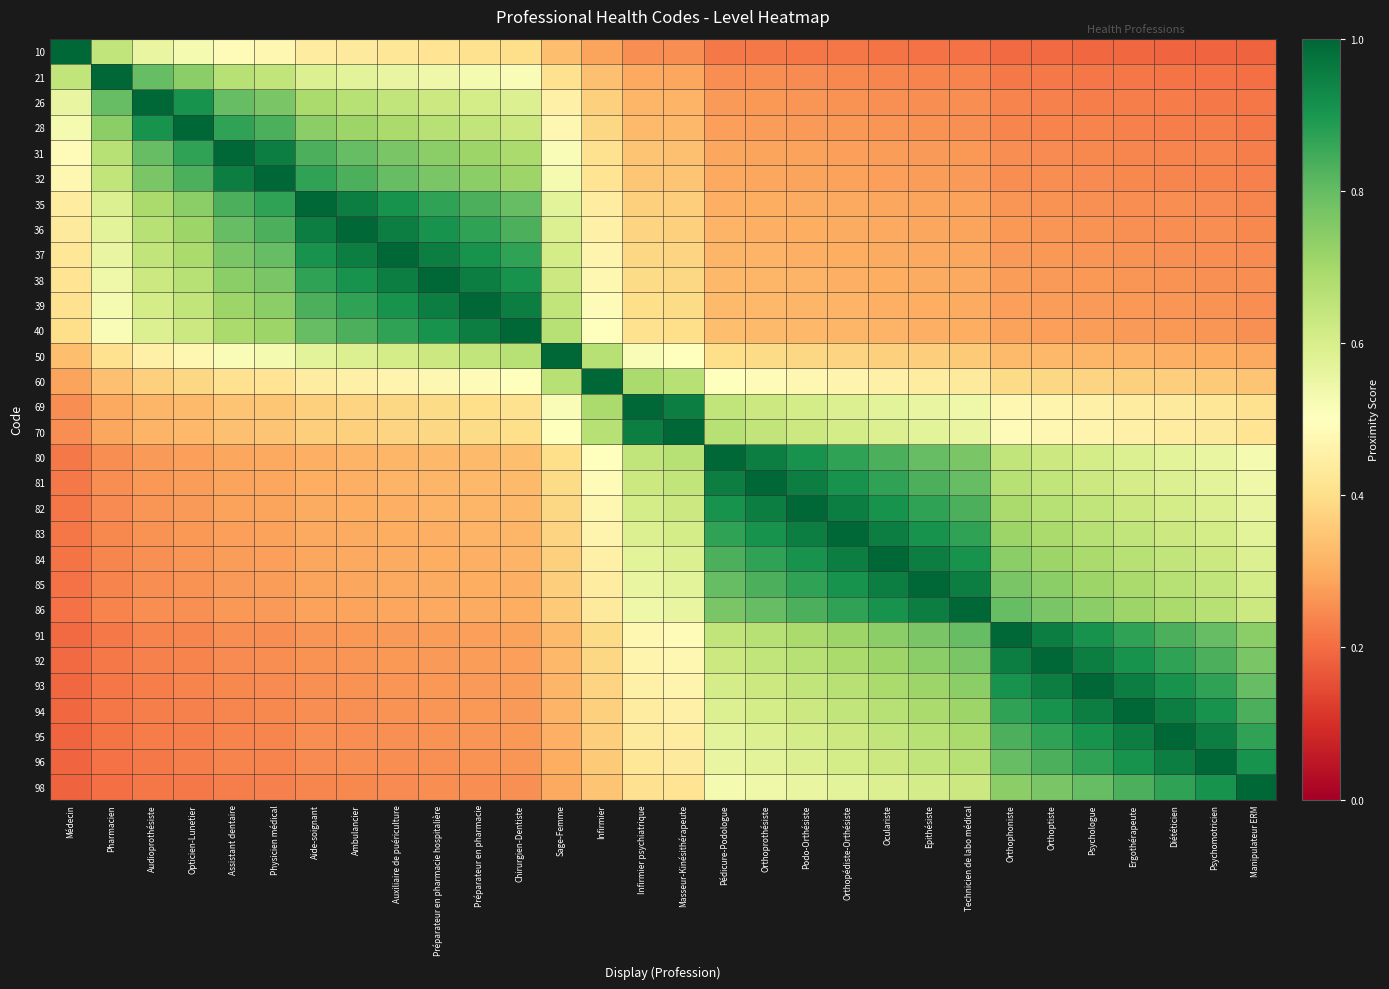

Which series has the largest range (max minus min)?

10